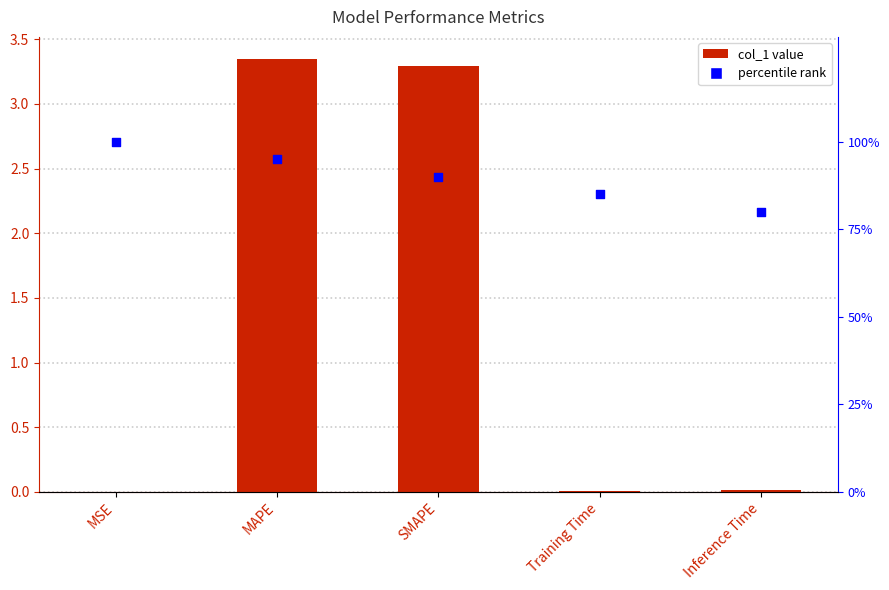

Which series has the largest total across all categories?

percentile rank